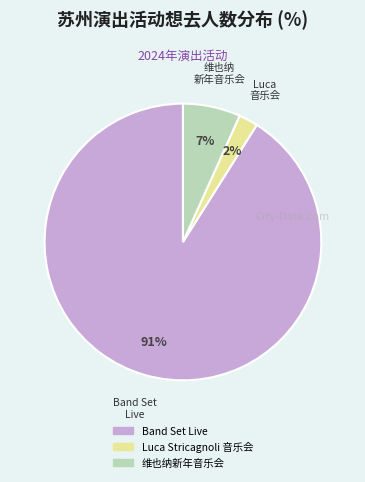

How many segments does this pie chart have?

3